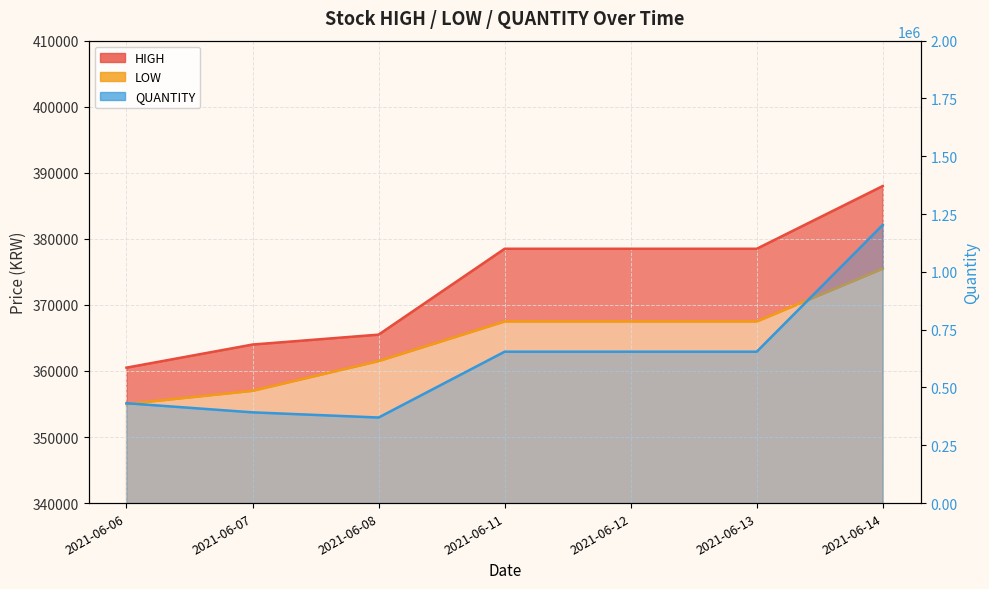

The QUANTITY series shows 701016 at 2021-06-14. True or false?

False